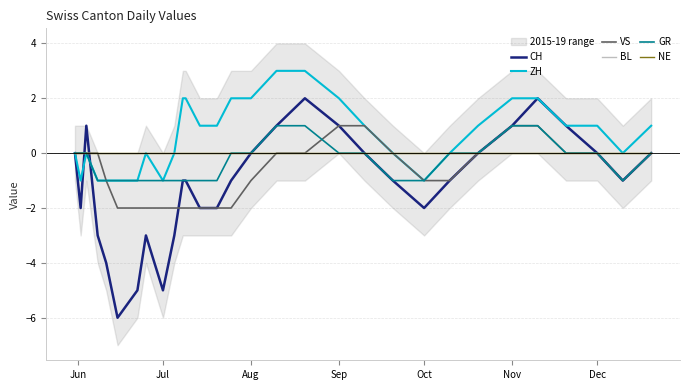

Does the chart display data point markers on the line(s)?

No